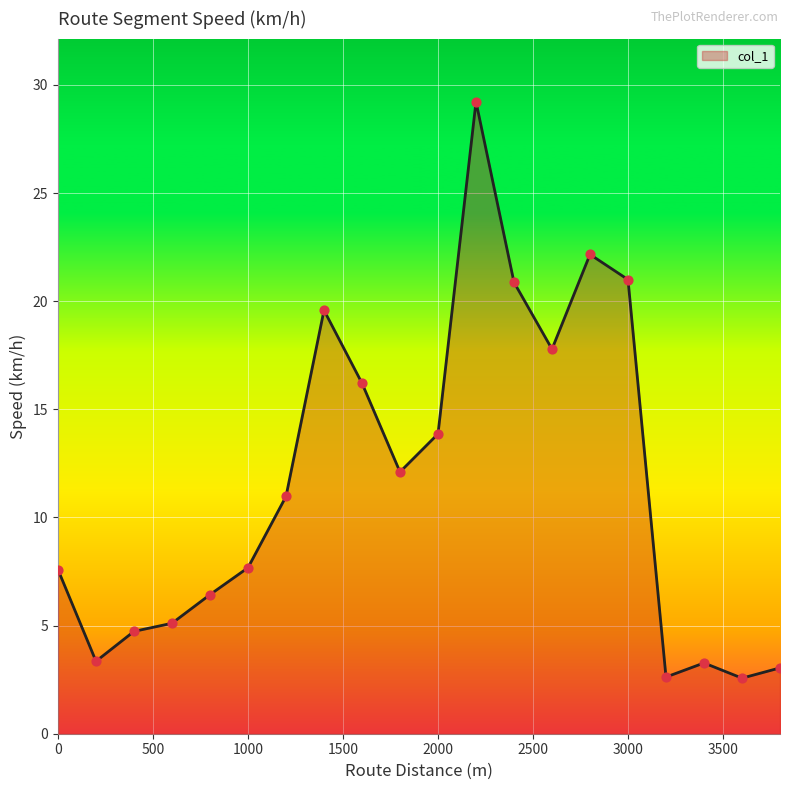

What is the smallest value displayed?

2.6